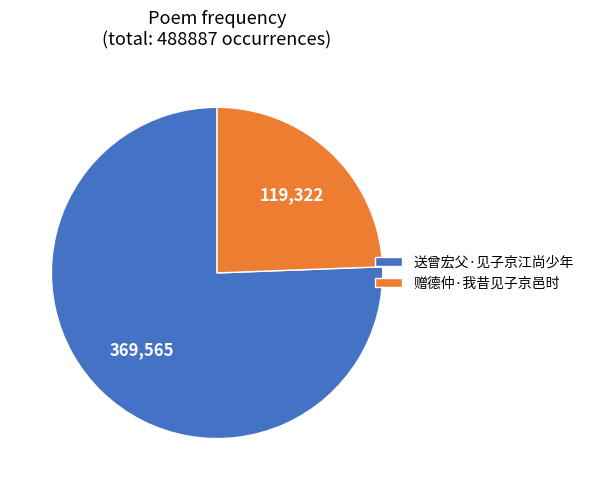

Count the number of slices in the pie.

2